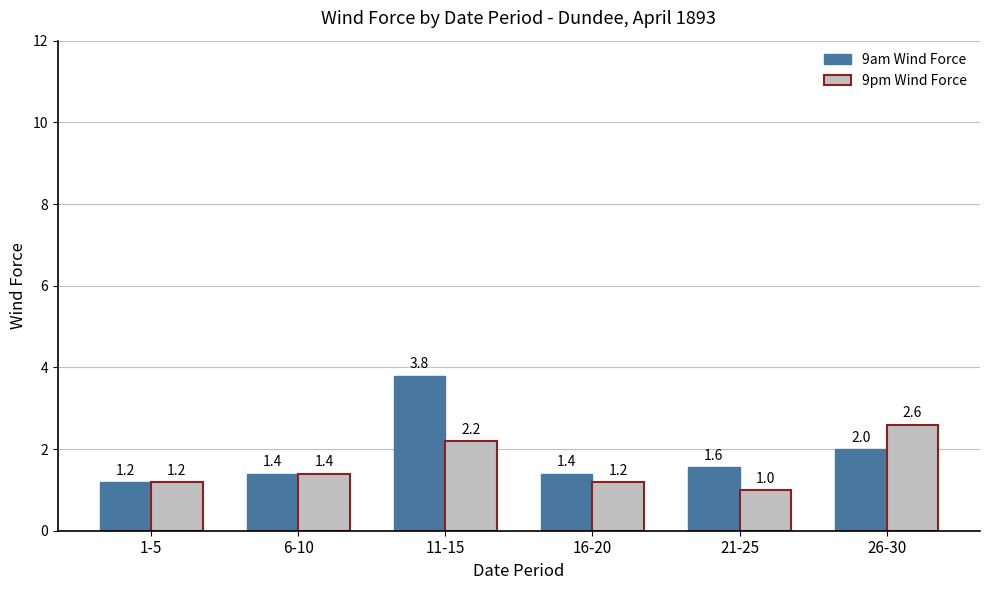

Count the number of data series in this chart.

2